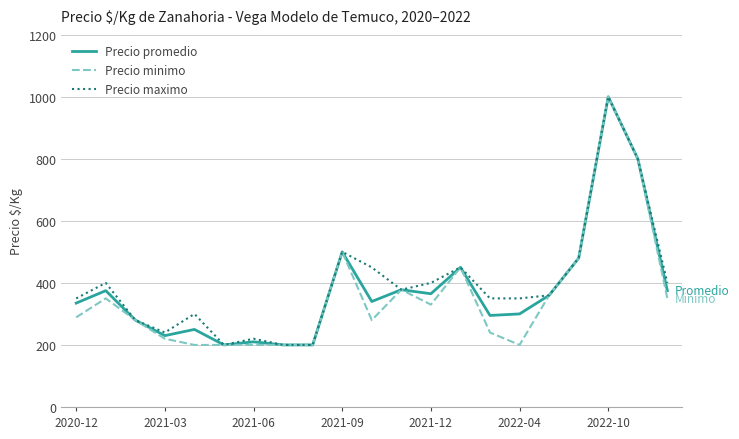

What is the highest value of the Precio maximo series?

1000.0